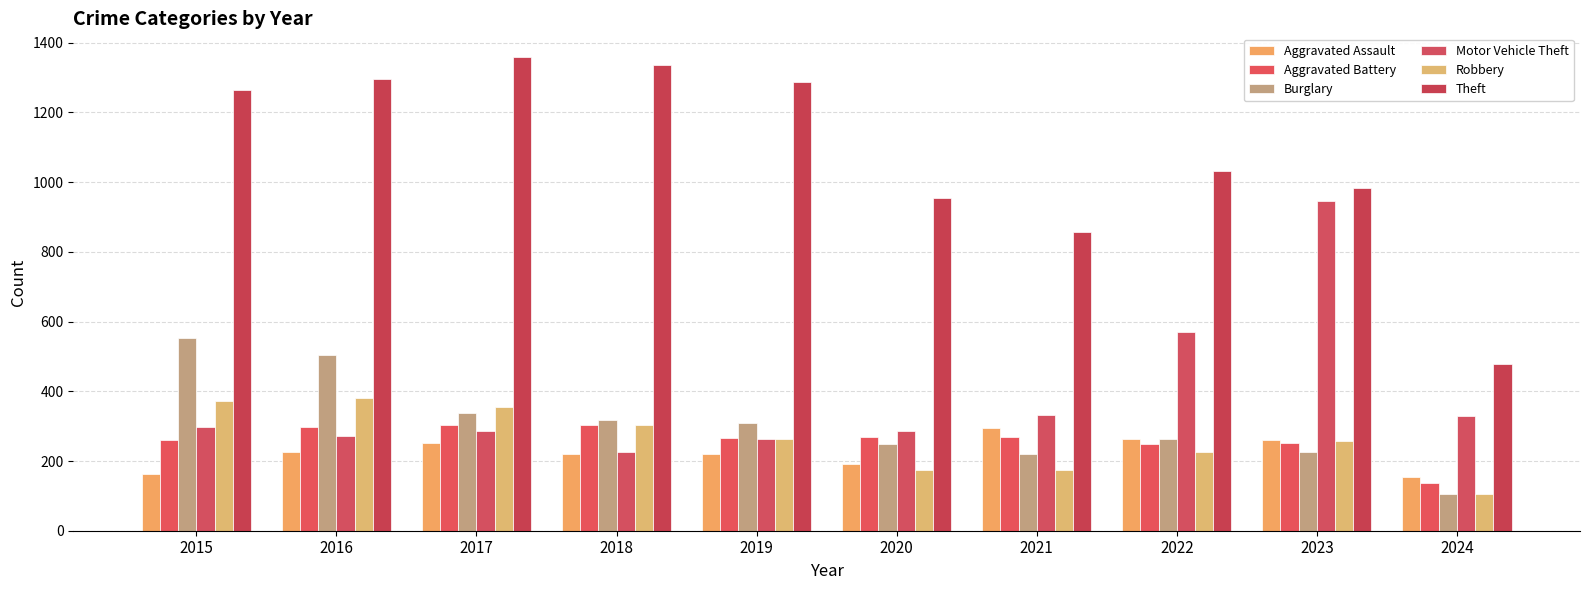

What is the difference between the maximum and minimum values in the Theft series?

881